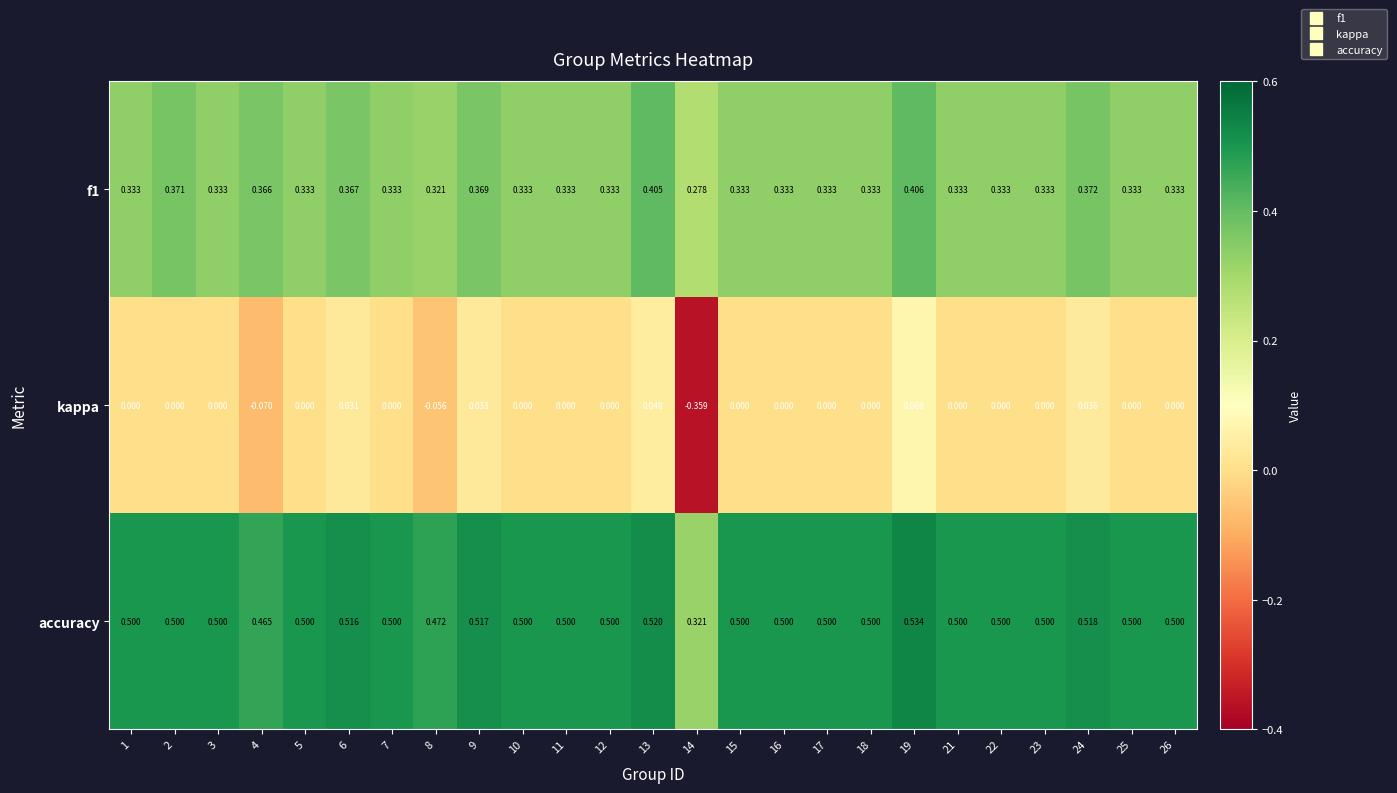

List the series in order of their peak value, highest first.

accuracy, f1, kappa